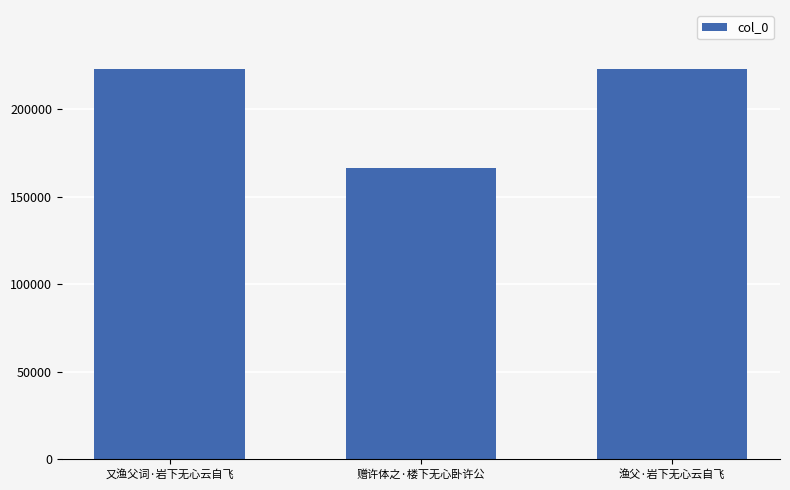

What is the change in value from 赠许体之·楼下无心卧许公 to 渔父·岩下无心云自飞?

+57002